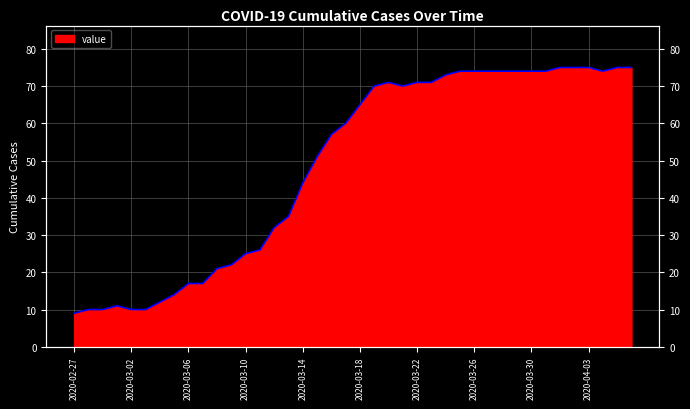

Between 2020-03-24 and 2020-04-04, which is larger?

2020-04-04